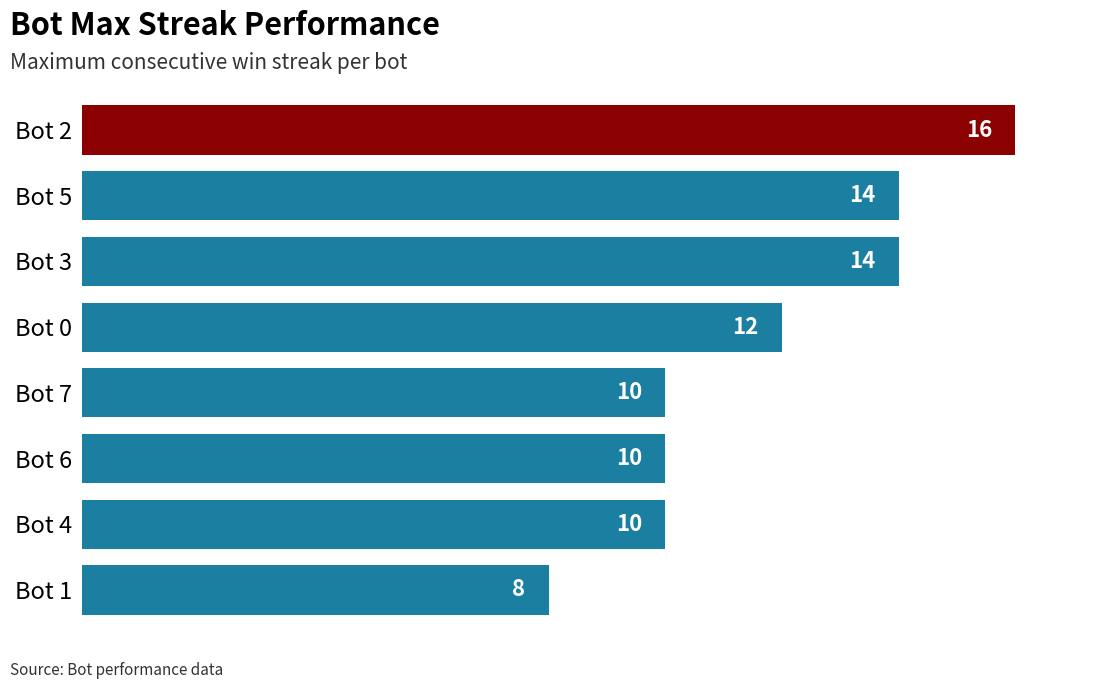

Which category has the lowest value across all series?

Bot 1